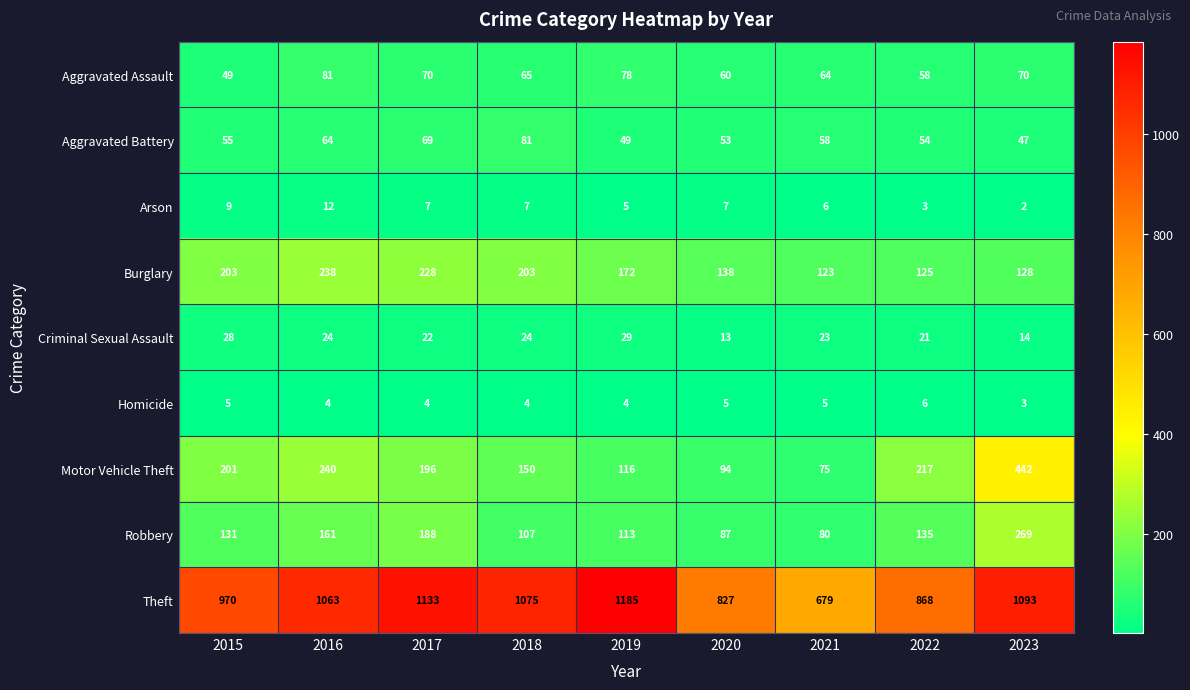

Count the Homicide values in the range 4 to 5.

7